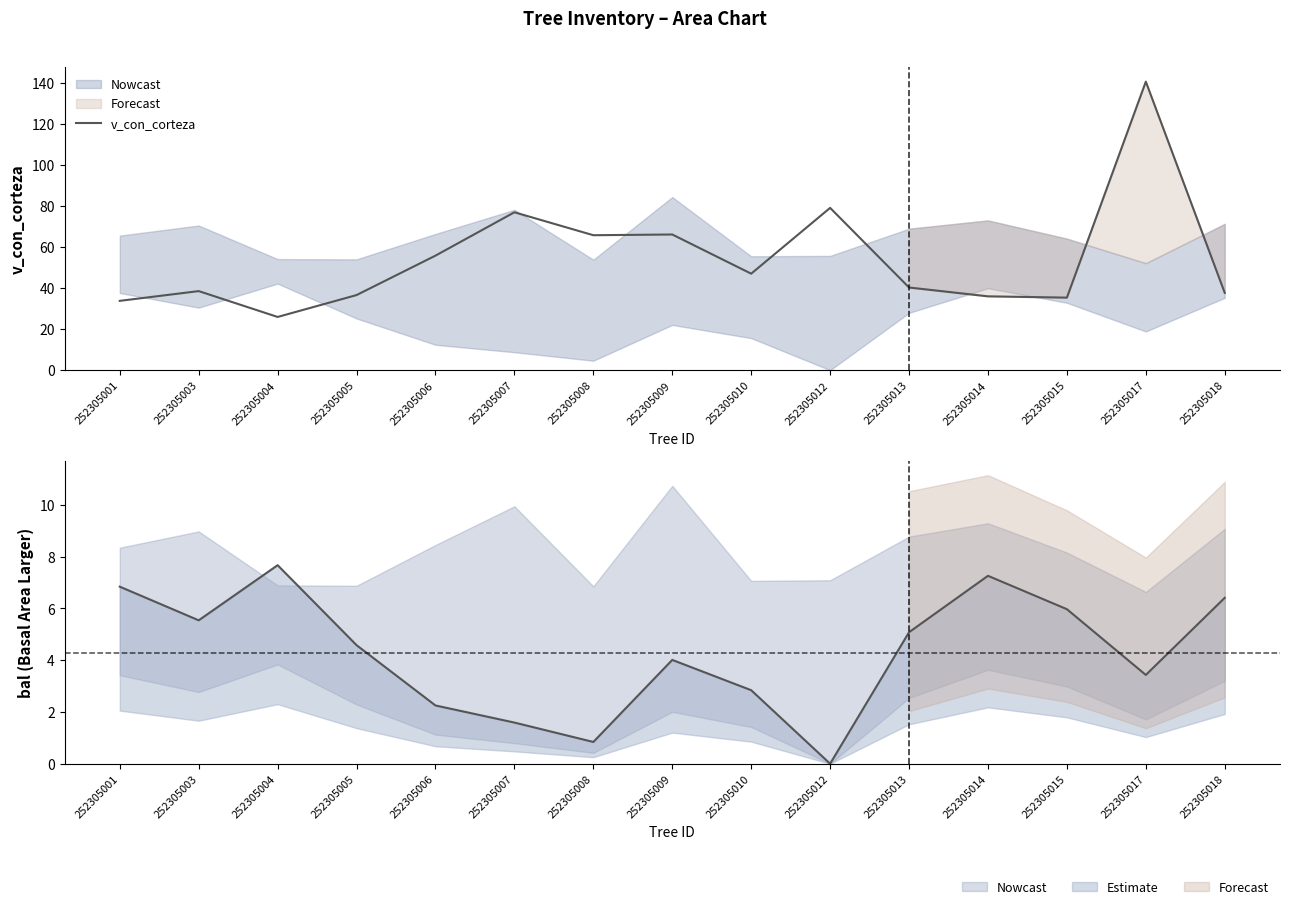

What is the difference between the maximum and minimum values?

114.6